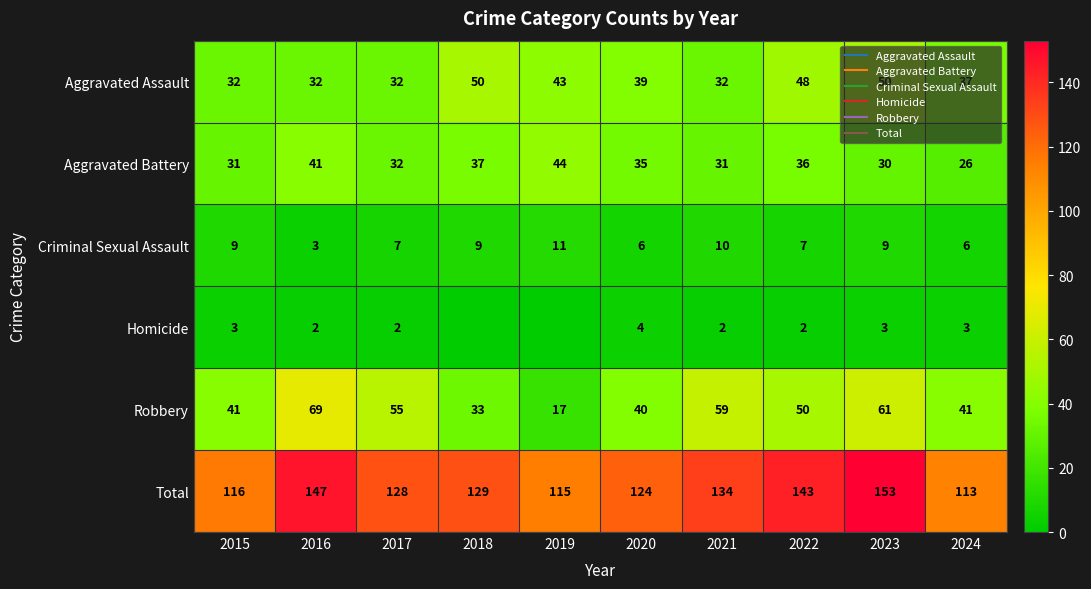

What is the sum of all Total values?

1302